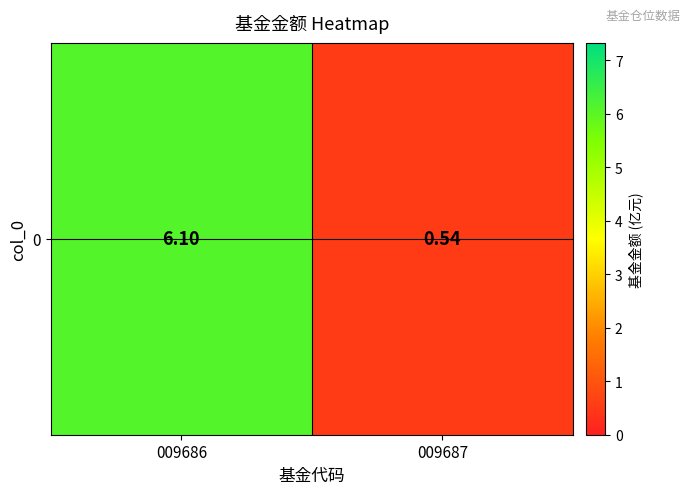

What is the average value?

3.3